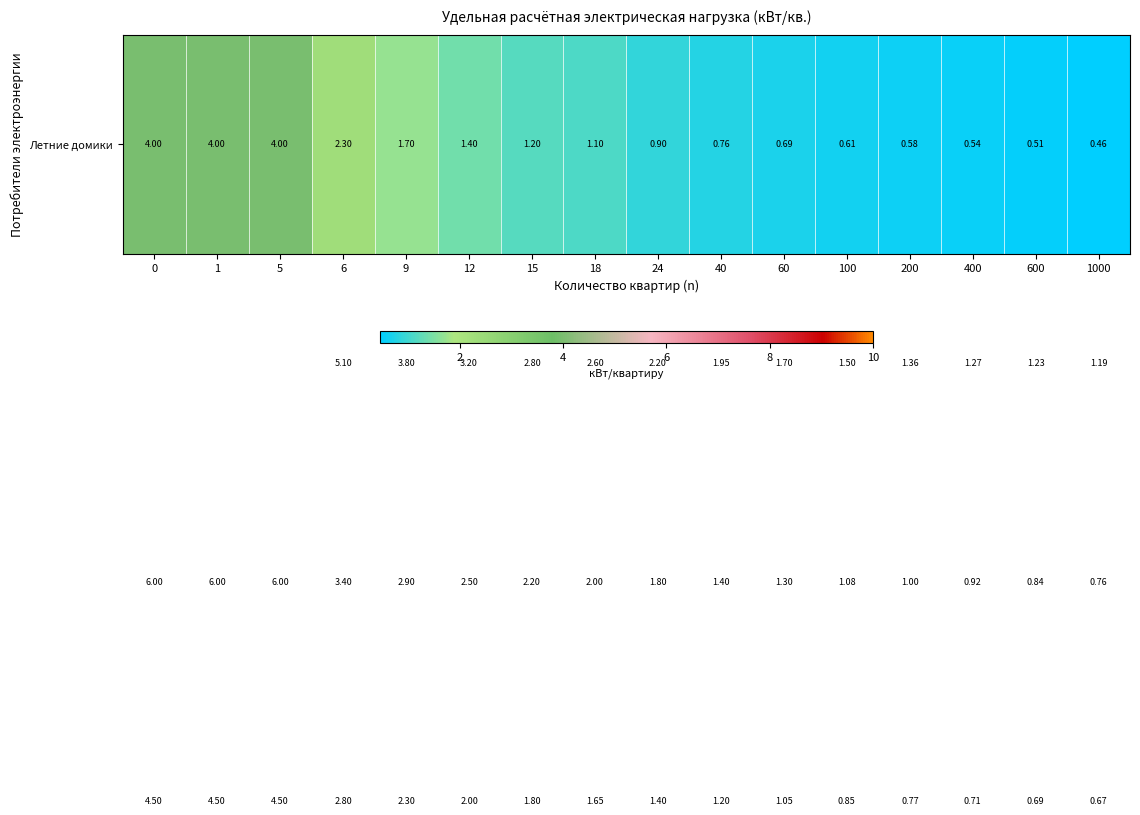

What is the total value across all series at 6?

13.6